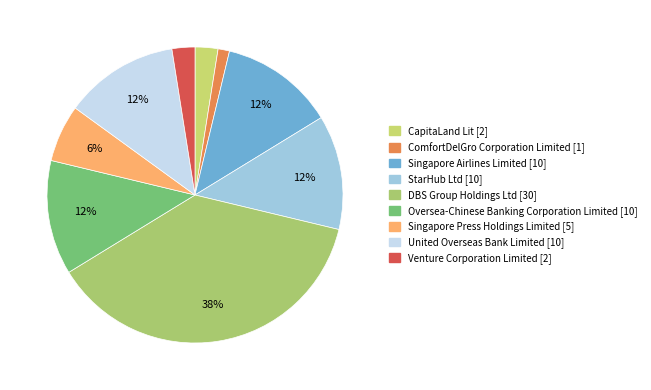

Is it true that CapitaLand Lit is 2% of the pie?

True